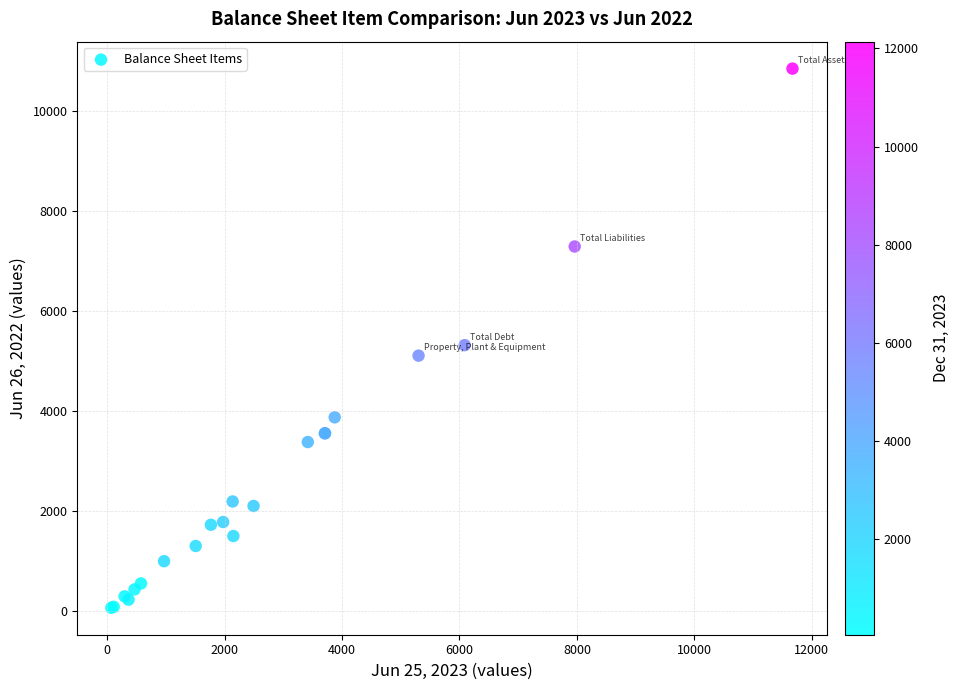

What Y value in the scatter plot is closest to 5457?

5318